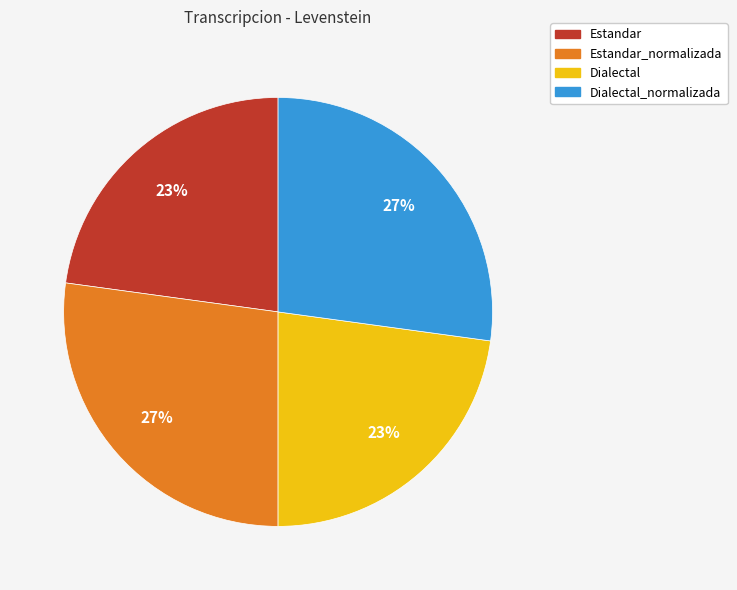

Is the sum of Estandar_normalizada and Dialectal_normalizada greater than half?

Yes